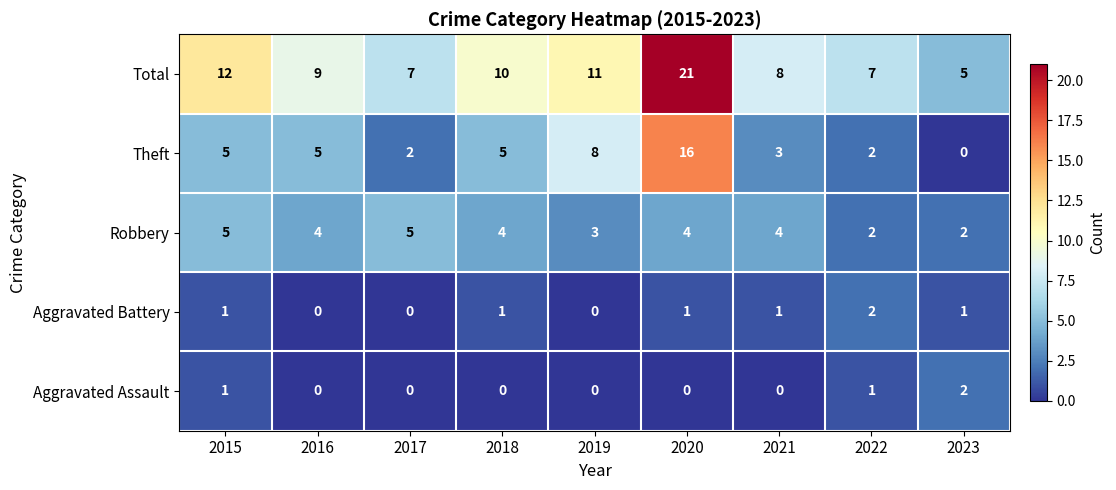

How many Robbery values are between 3 and 4?

5